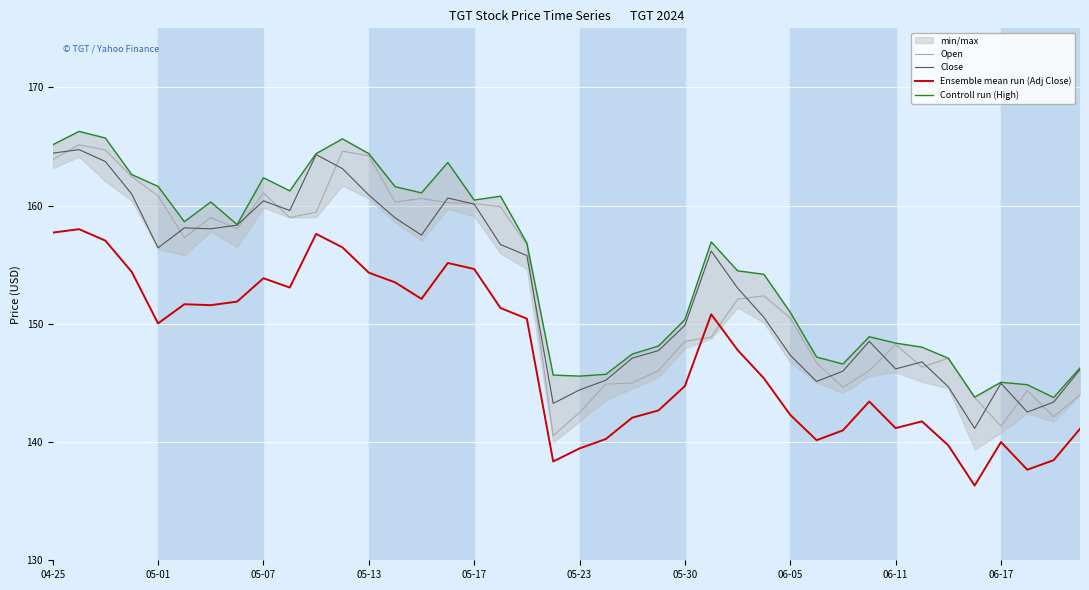

The value of Ensemble mean run (Adj Close) at 05-01 is 34.1. True or false?

False